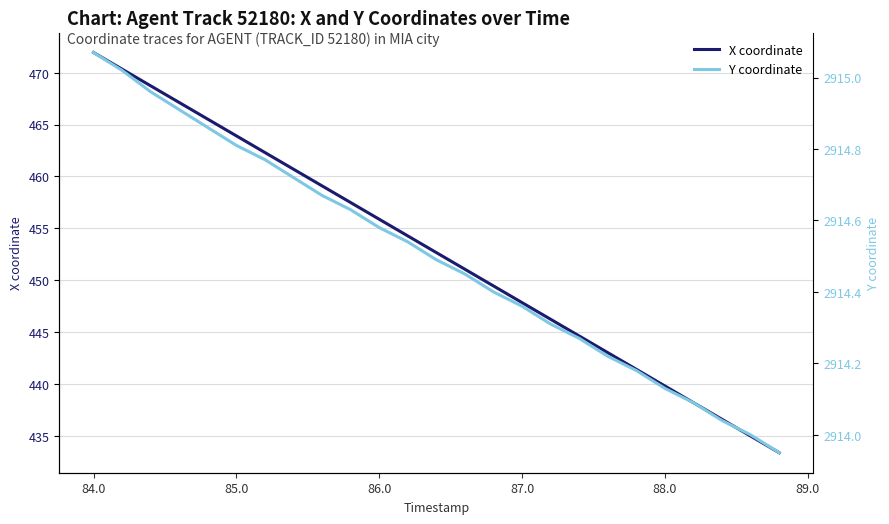

What is the minimum value shown in the chart?

433.4